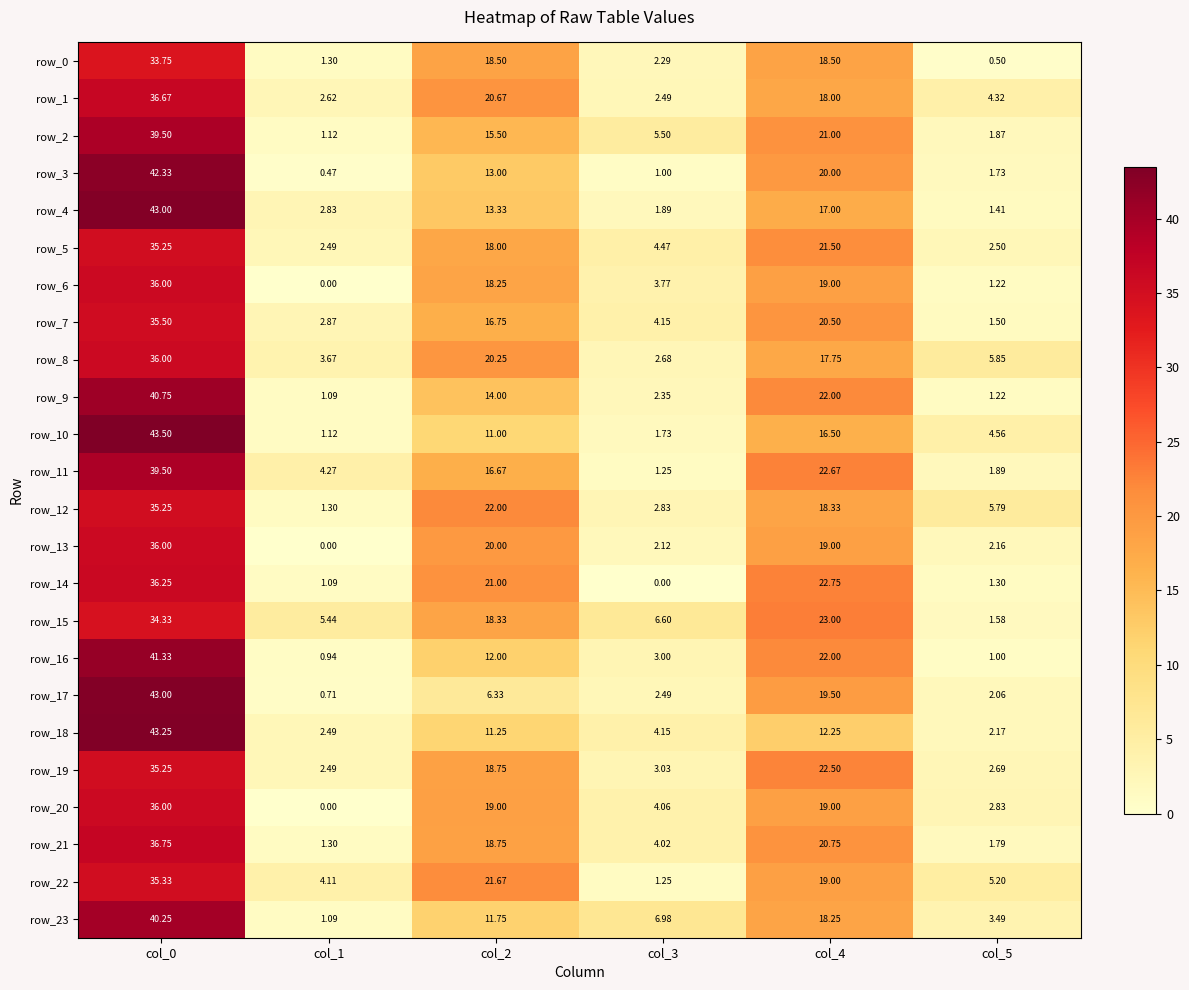

Is the value of row_14 at col_3 greater than the value of row_3 at col_1?

No